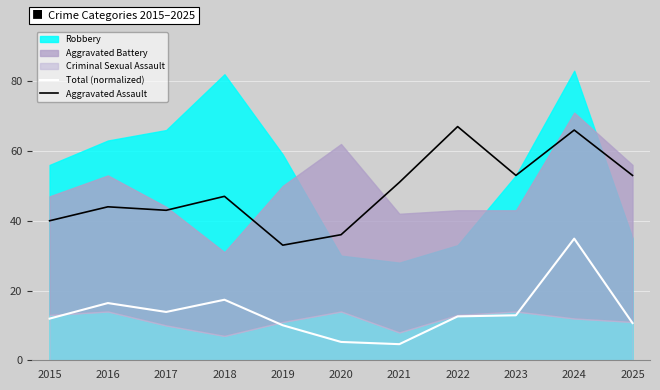

The value of Total (normalized) at 2016 is 16.4. True or false?

True